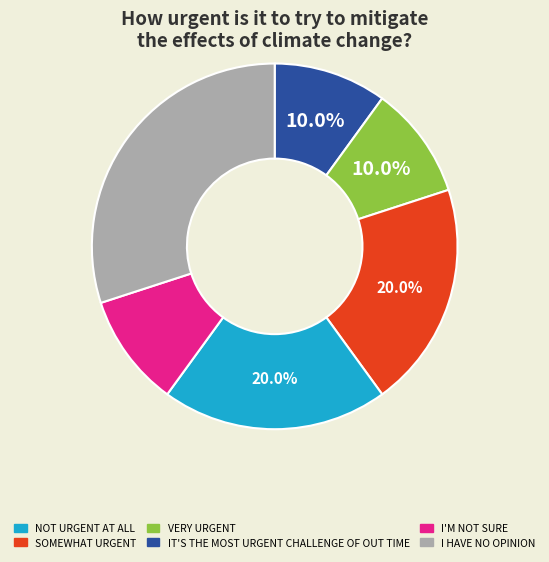

Count the number of slices in the pie.

6